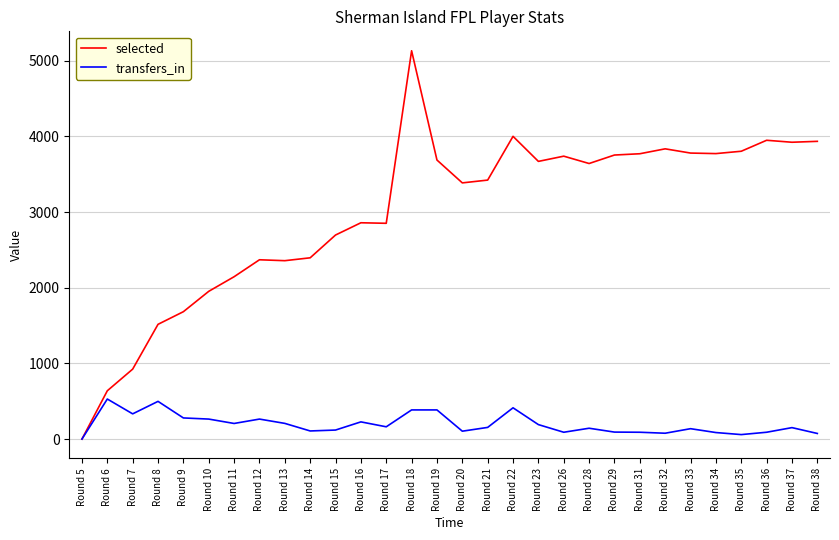

Which label corresponds to the smallest value in the chart?

Round 5